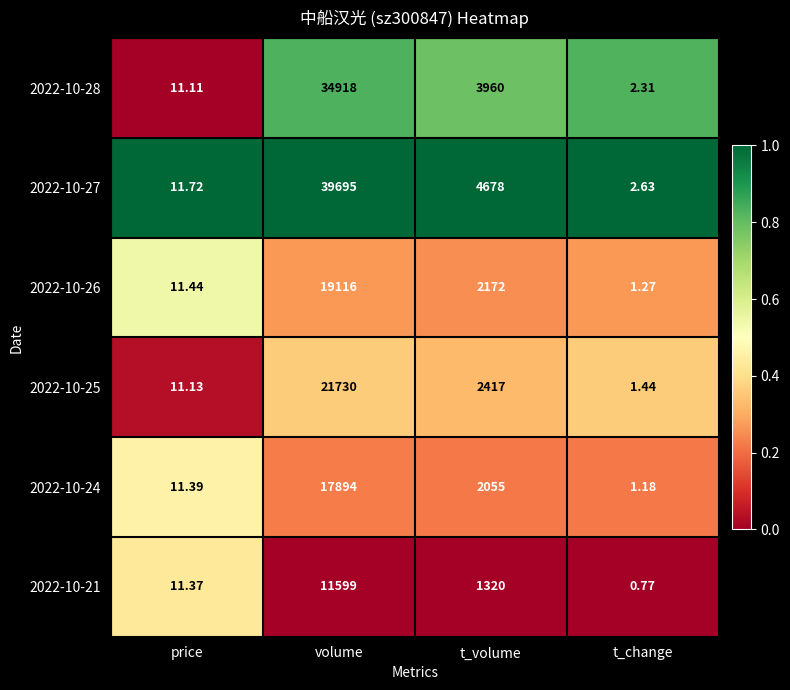

Which series has the largest range (max minus min)?

2022-10-27